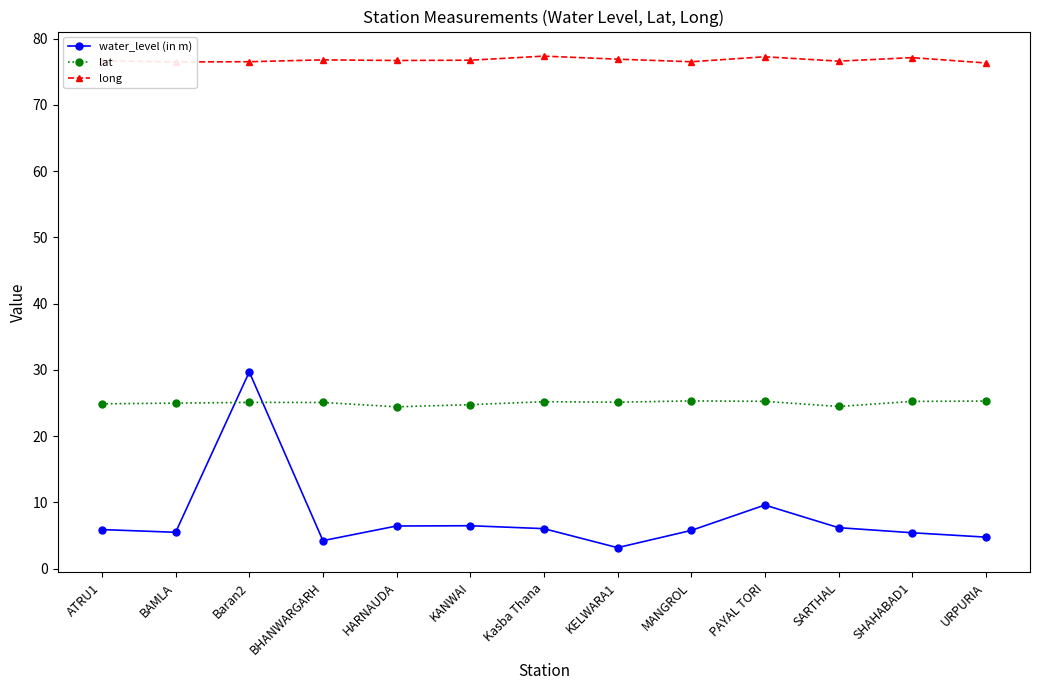

List the series in order of their peak value, lowest first.

lat, water_level (in m), long